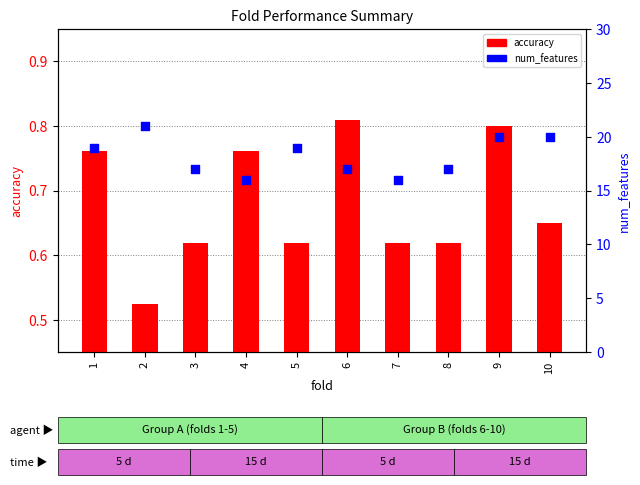

Which series reaches the minimum Y coordinate?

accuracy